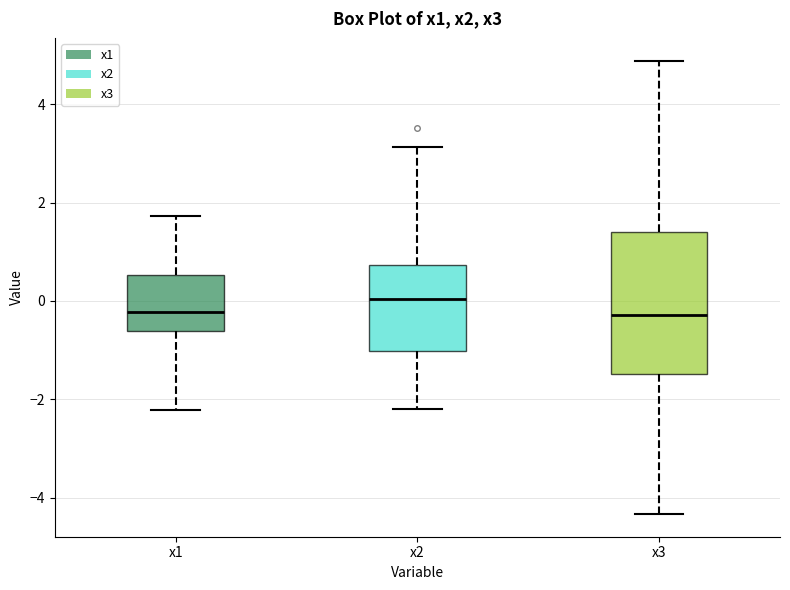

Where does the median line of the box for x2 sit on the y-axis? The values are not printed on the chart, so give them approximately, as read against the axis.

0.0